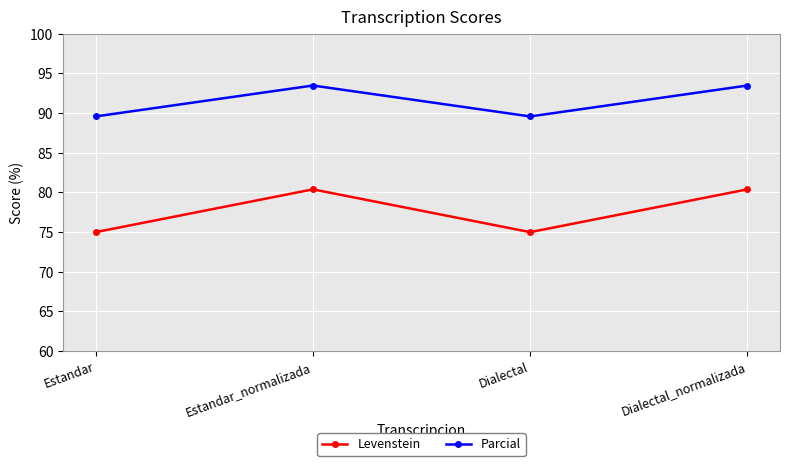

Rank the series by their average value, from lowest to highest.

Levenstein, Parcial